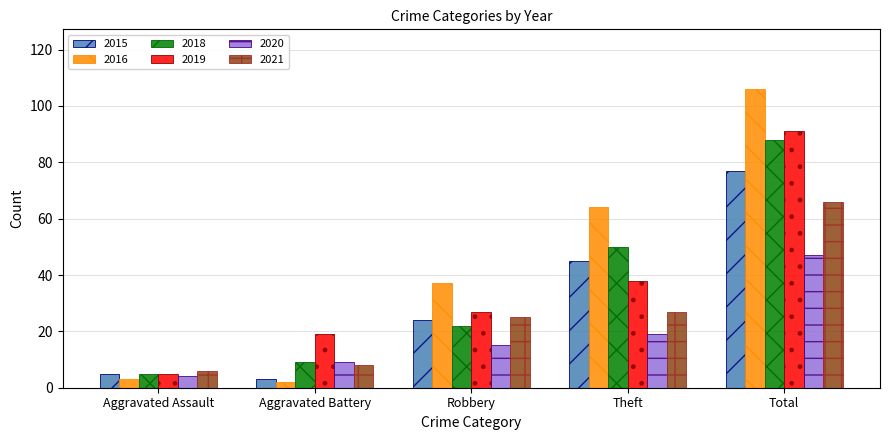

What is the sum of all 2016 values?

212